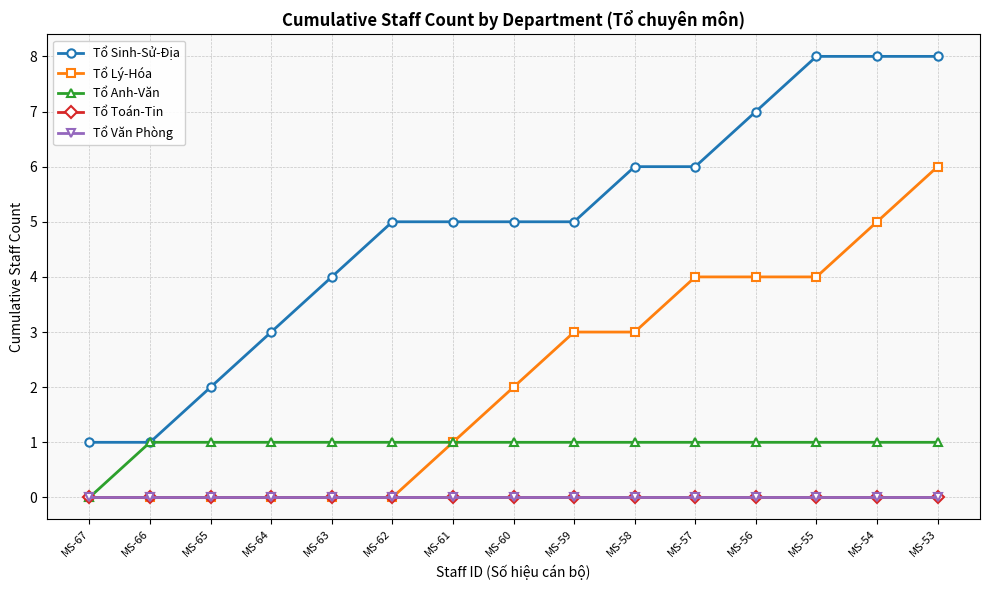

What is the average value of the Tổ Anh-Văn series?

1